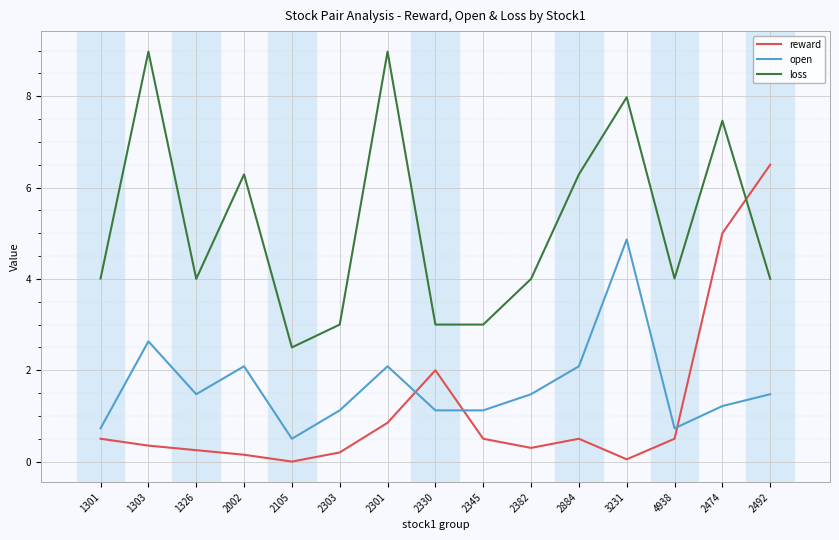

How many times do reward and loss cross each other?

1